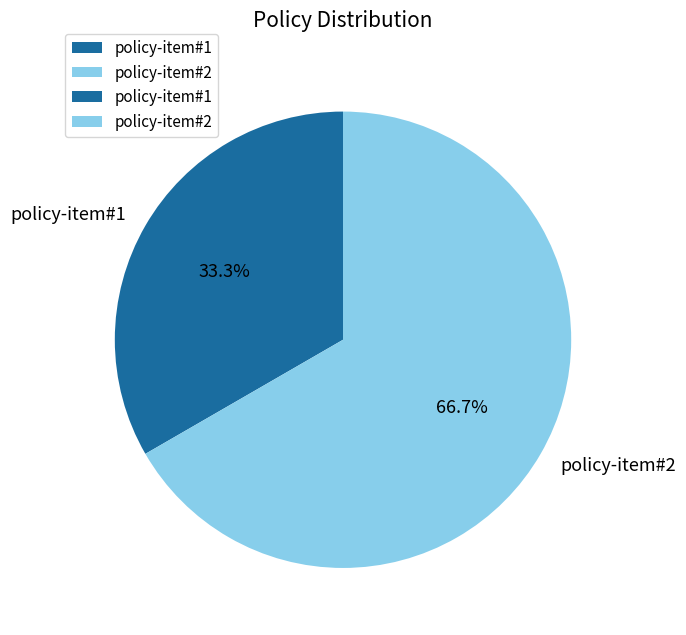

To the nearest percent, what percentage of the pie is policy-item#1?

33%